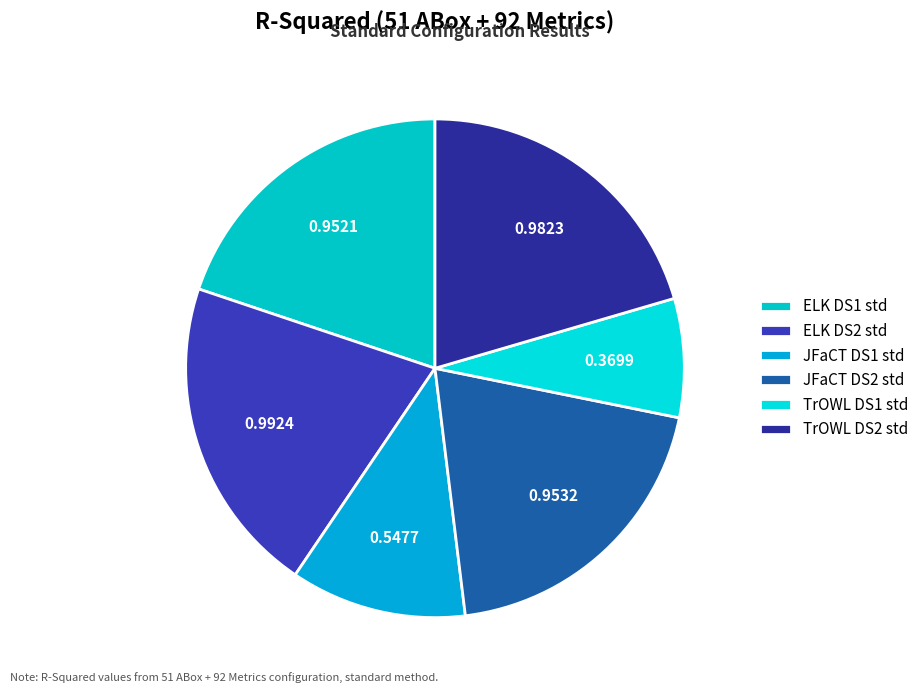

Does ELK DS1 std account for over 50% of the chart?

No